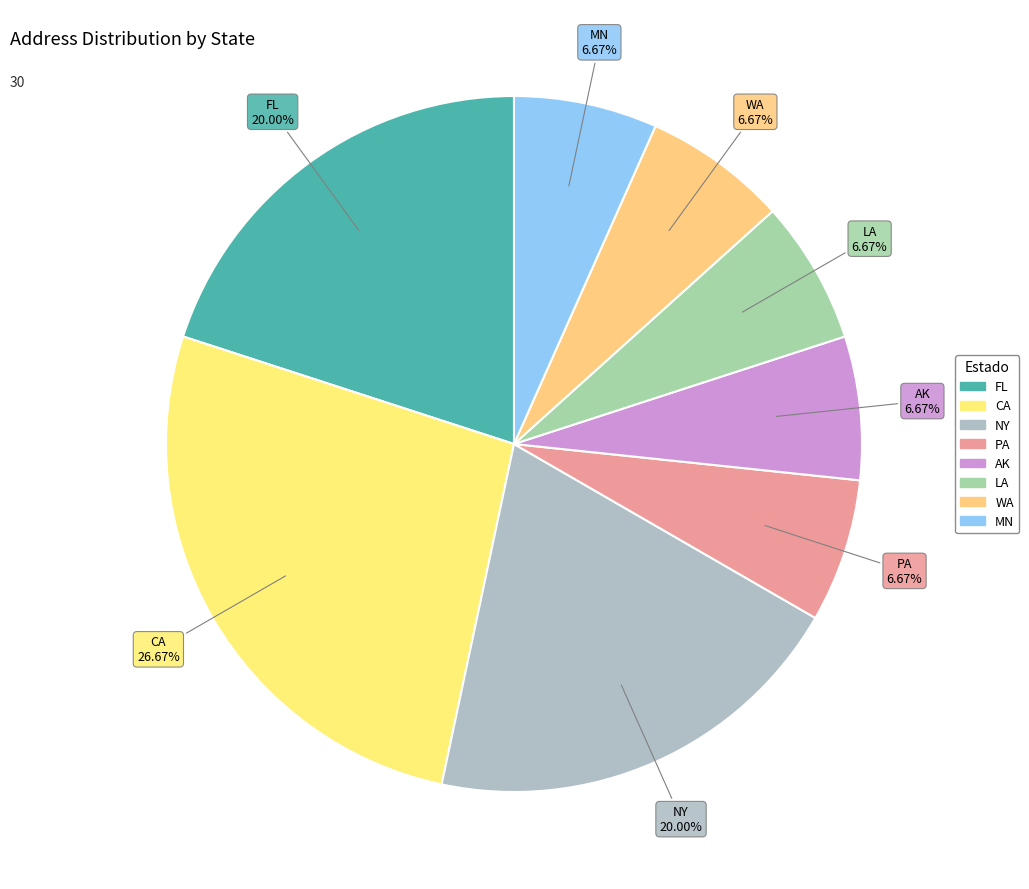

Does AK represent more than half of the total?

No